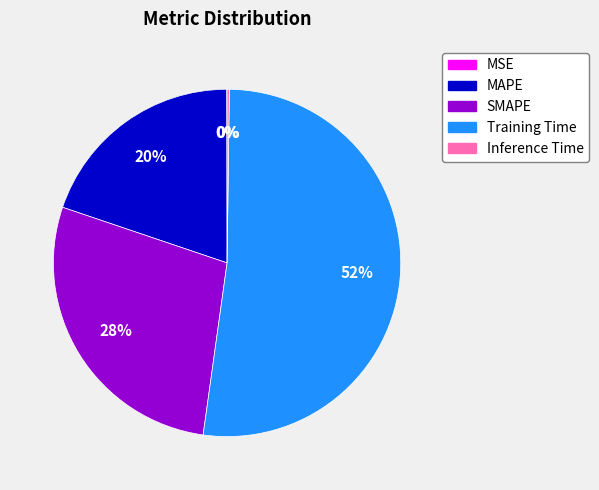

Is it true that SMAPE is 28% of the pie?

True